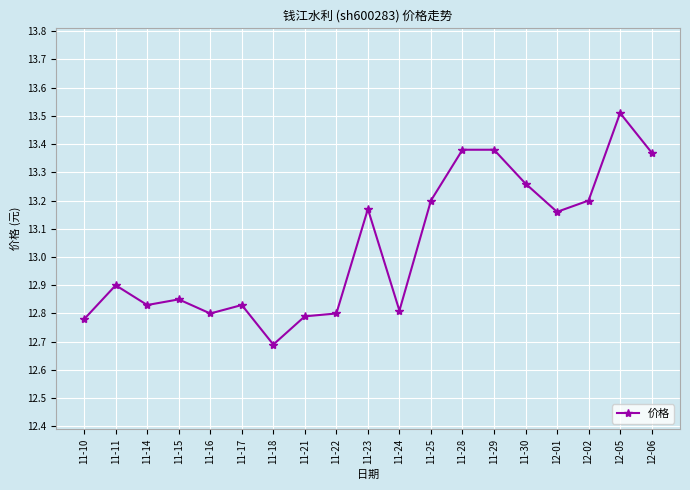

What is the change in value from 11-22 to 12-06?

+0.6